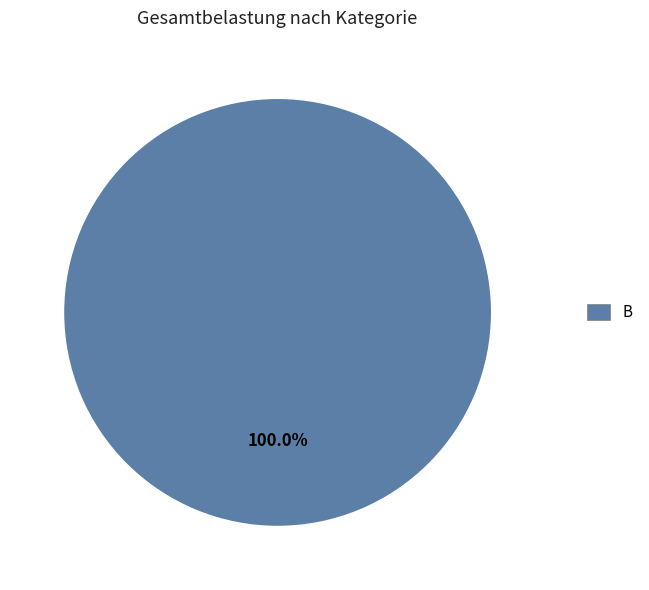

Rank the categories by value from lowest to highest.

B